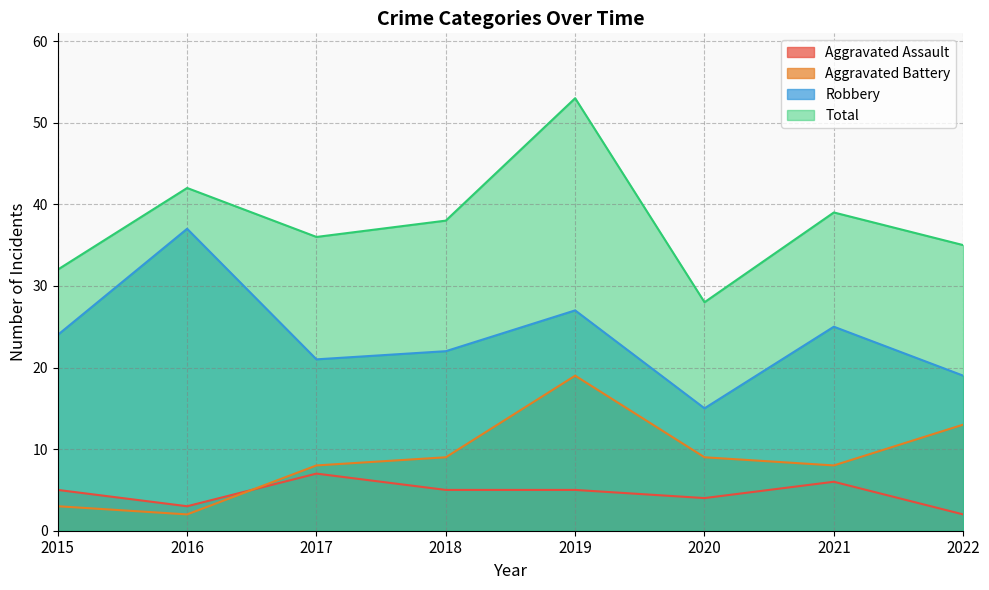

True or false: Total and Aggravated Battery cross at least once.

False